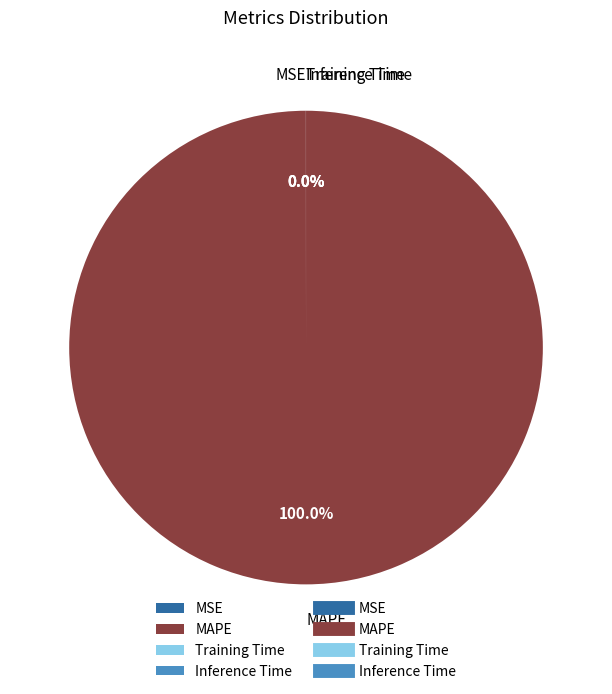

Which category has the biggest portion of the pie?

MAPE